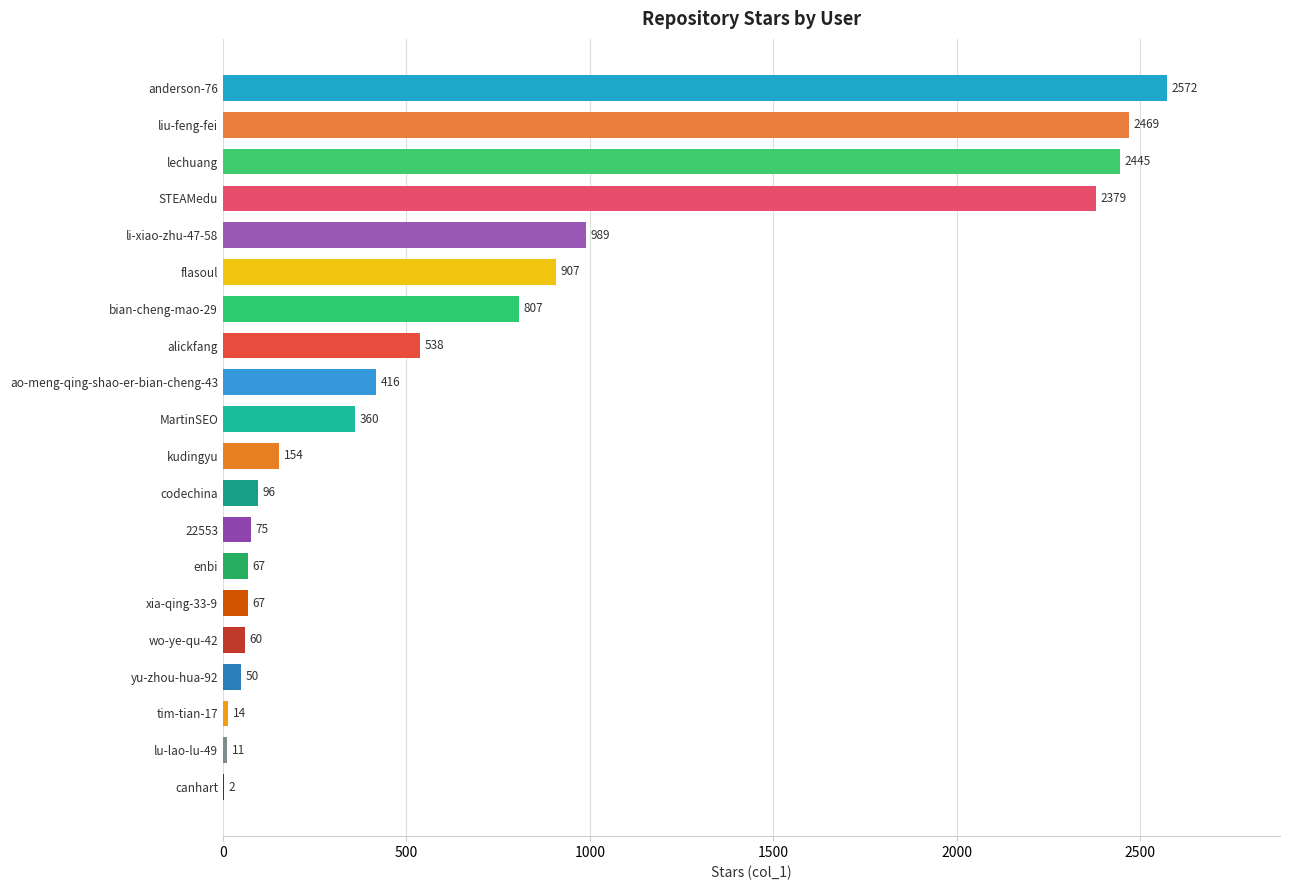

Reading top to bottom, transcribe all the data shown in this chart.

anderson-76=2572	liu-feng-fei=2469	lechuang=2445	STEAMedu=2379	li-xiao-zhu-47-58=989	flasoul=907	bian-cheng-mao-29=807	alickfang=538	ao-meng-qing-shao-er-bian-cheng-43=416	MartinSEO=360	kudingyu=154	codechina=96	22553=75	enbi=67	xia-qing-33-9=67	wo-ye-qu-42=60	yu-zhou-hua-92=50	tim-tian-17=14	lu-lao-lu-49=11	canhart=2